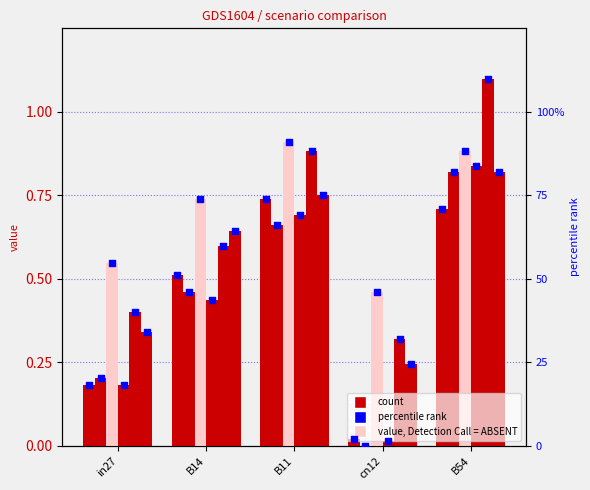

At how many categories does at least one series exceed 0?

5